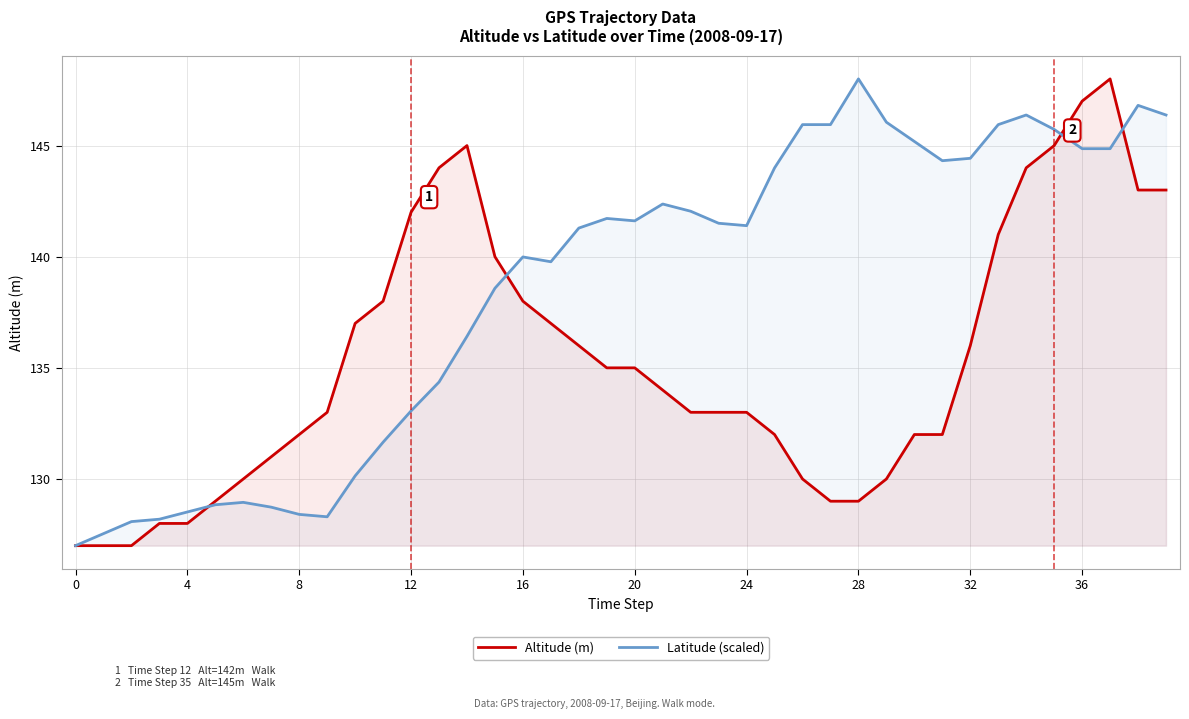

True or false: Latitude (scaled) has a value of 201.8 at 20.

False